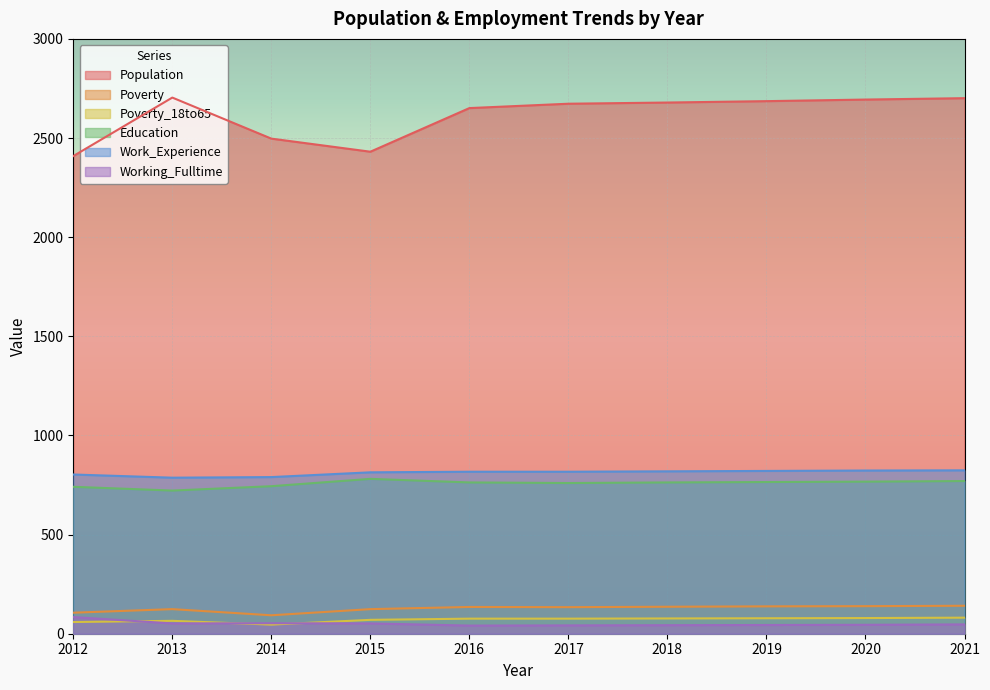

Rank the categories by Poverty value from lowest to highest.

2014, 2012, 2013, 2015, 2017, 2016, 2018, 2019, 2020, 2021